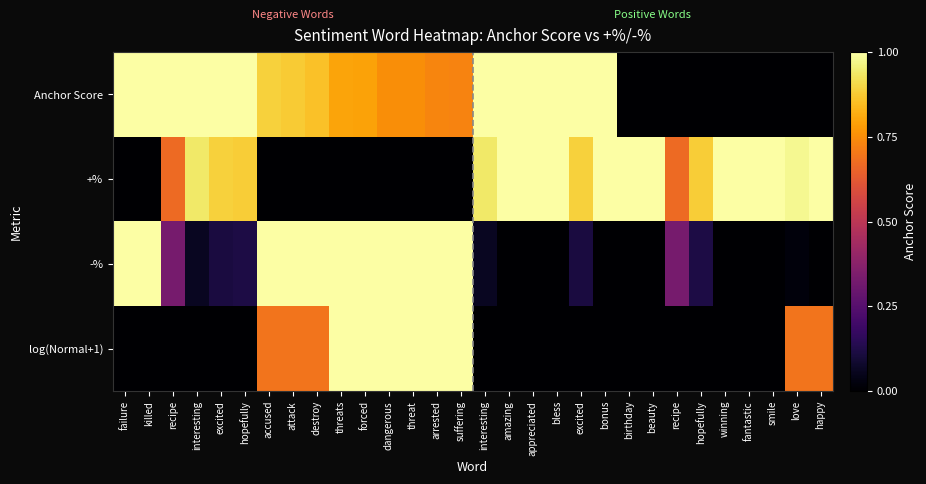

How many categories are shown in the chart?

30